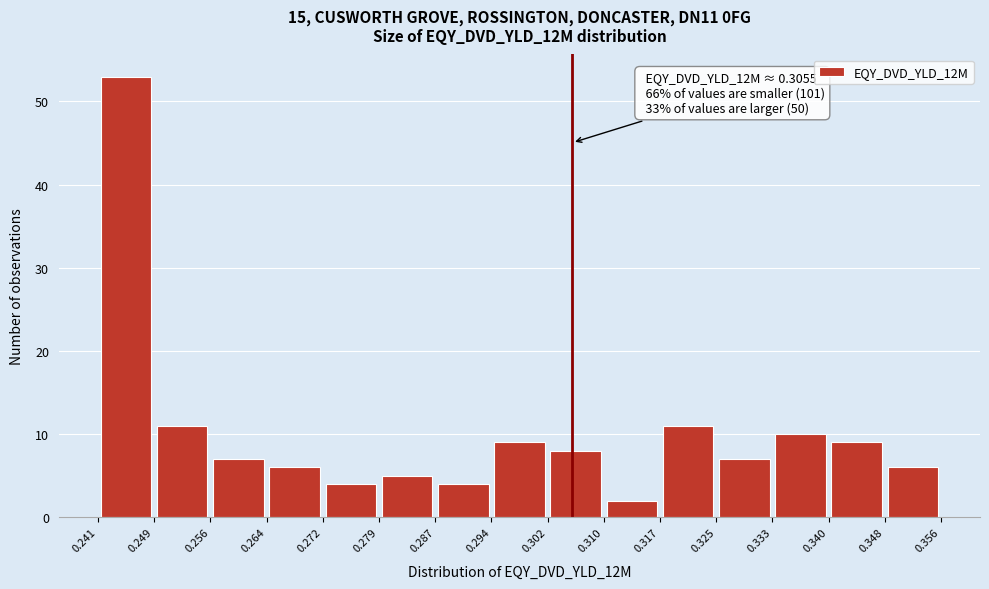

Over which range of the x-axis is the bar tallest?

0.241 to 0.249